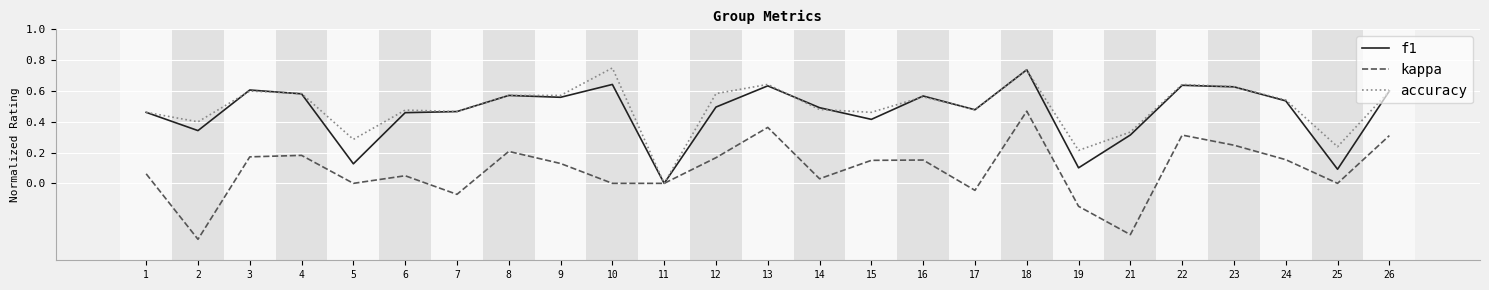

Which series has the widest spread of values?

kappa